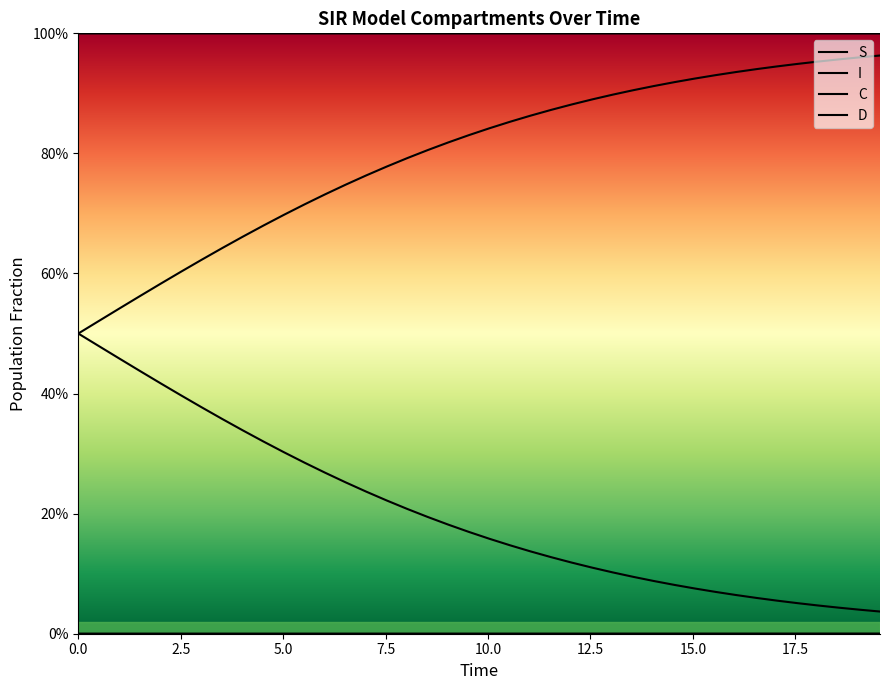

True or false: I has more than 1 points higher than both neighbors.

False